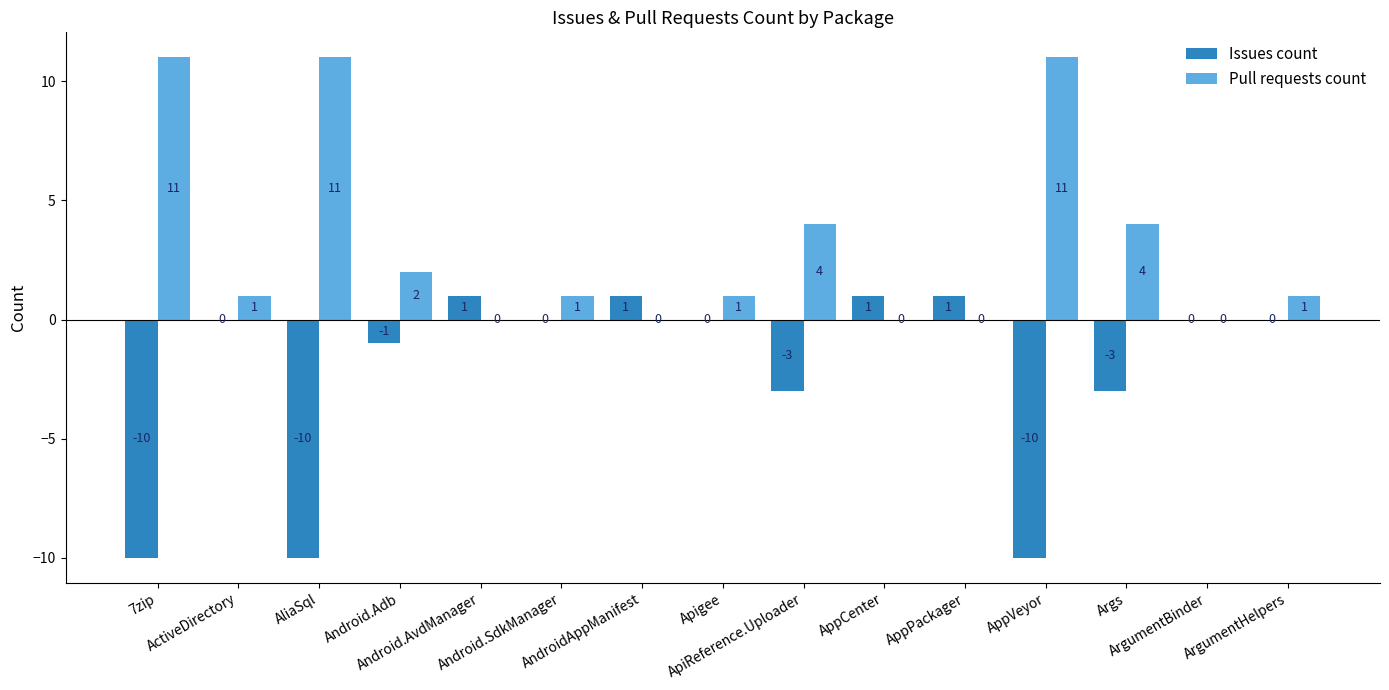

What is the maximum value shown in the chart?

11